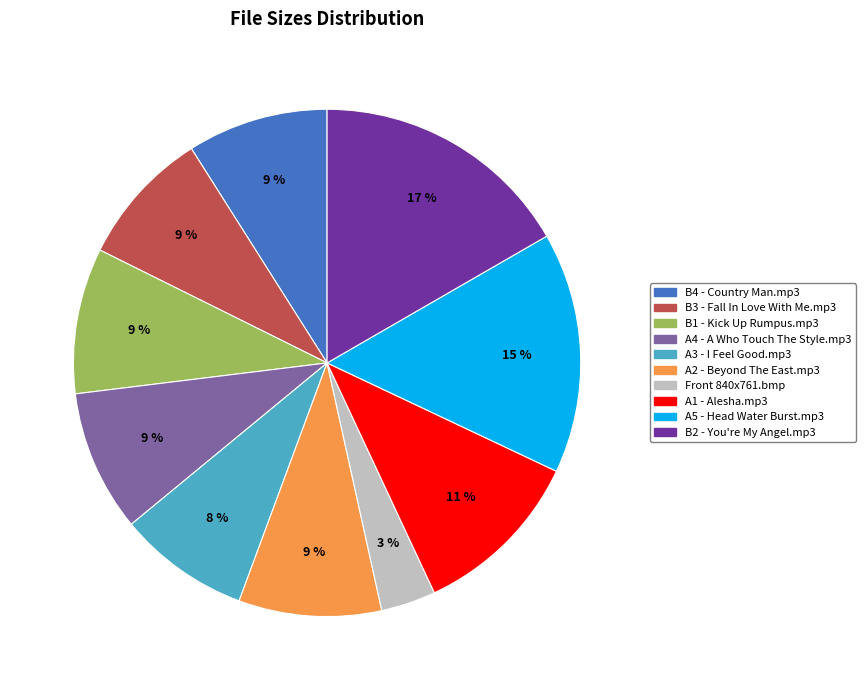

Is the sum of A2 - Beyond The East.mp3 and B2 - You're My Angel.mp3 greater than half?

No